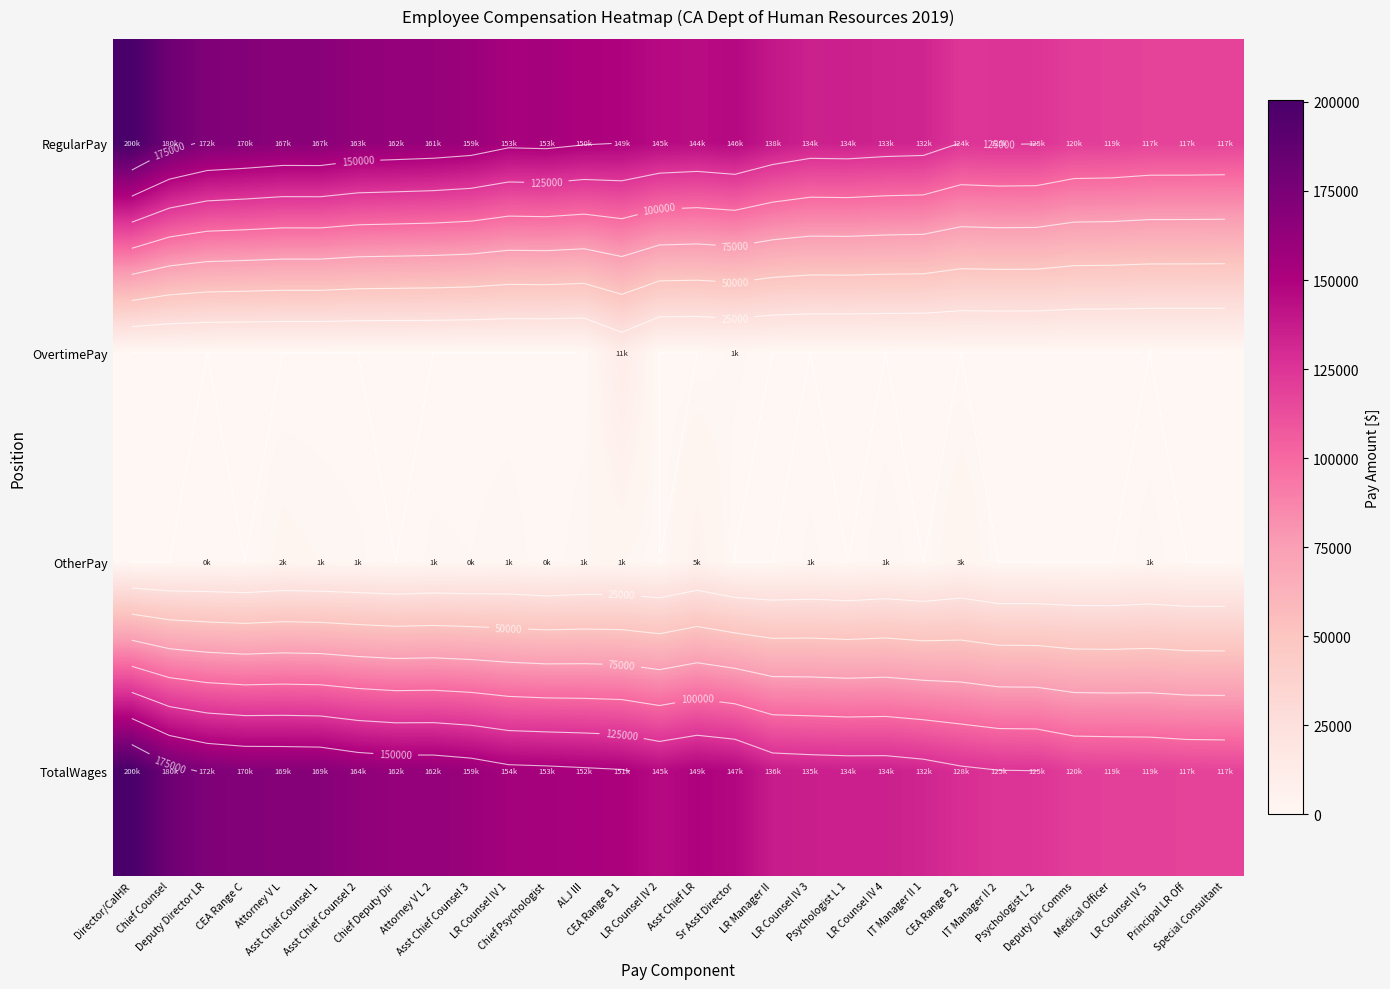

Between ALJ III and LR Counsel IV 5, which series saw the biggest shift?

TotalWages